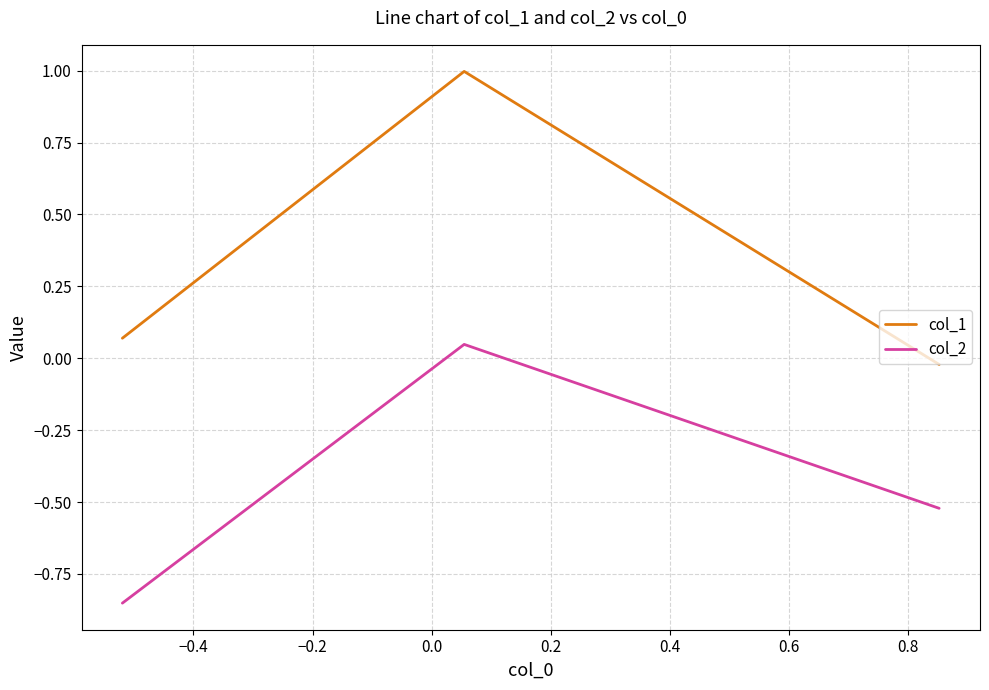

Which series has the largest total across all categories?

col_1